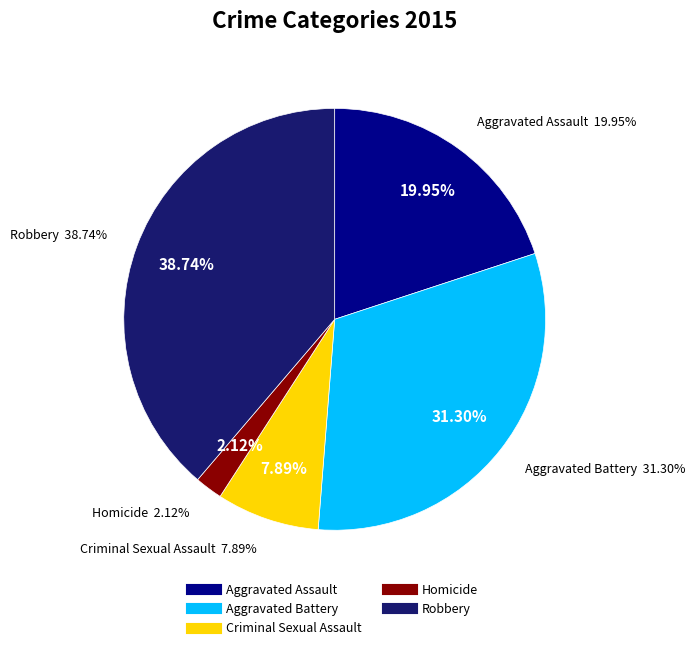

To the nearest percent, what is the average slice percentage?

20%